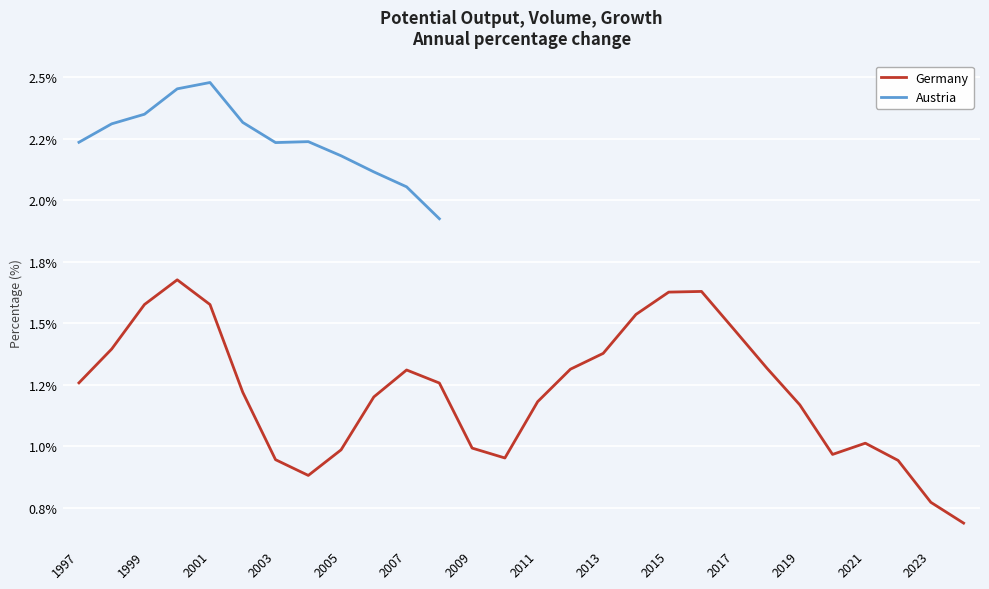

Is it true that the value at 1999 is 1.6?

True